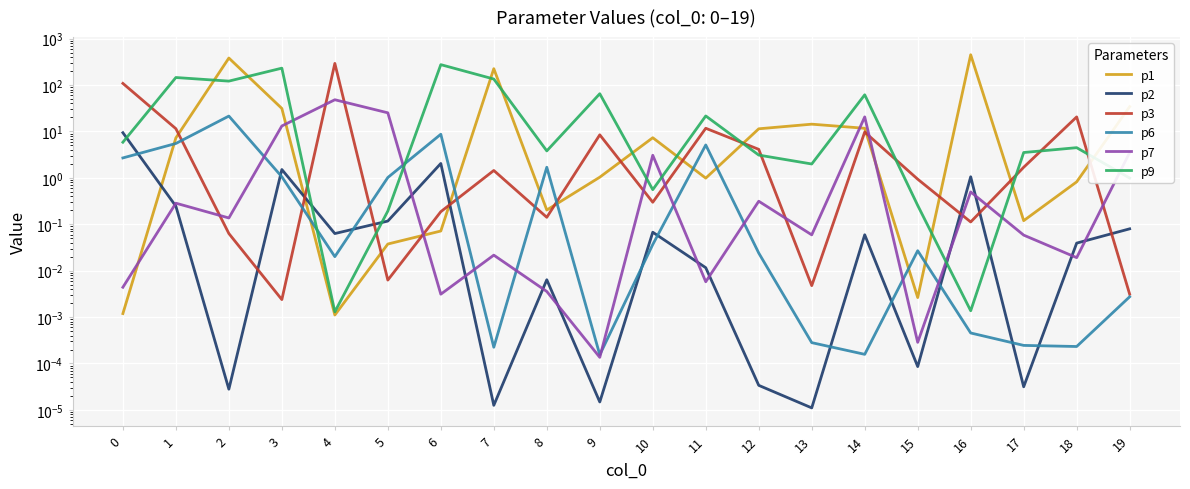

Which series has the largest range (max minus min)?

p1